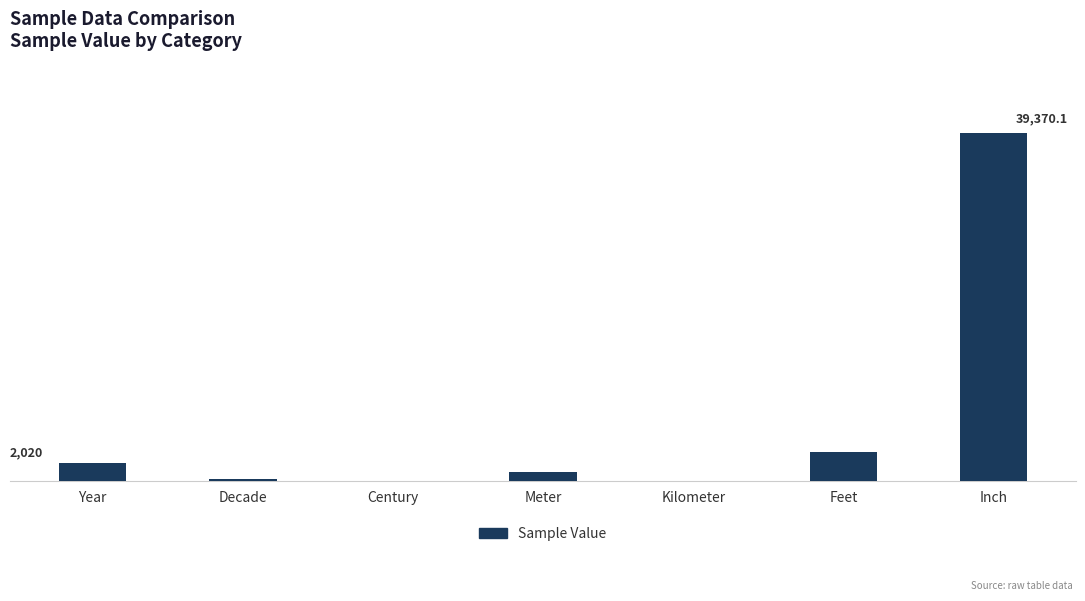

Are the bars horizontal?

No